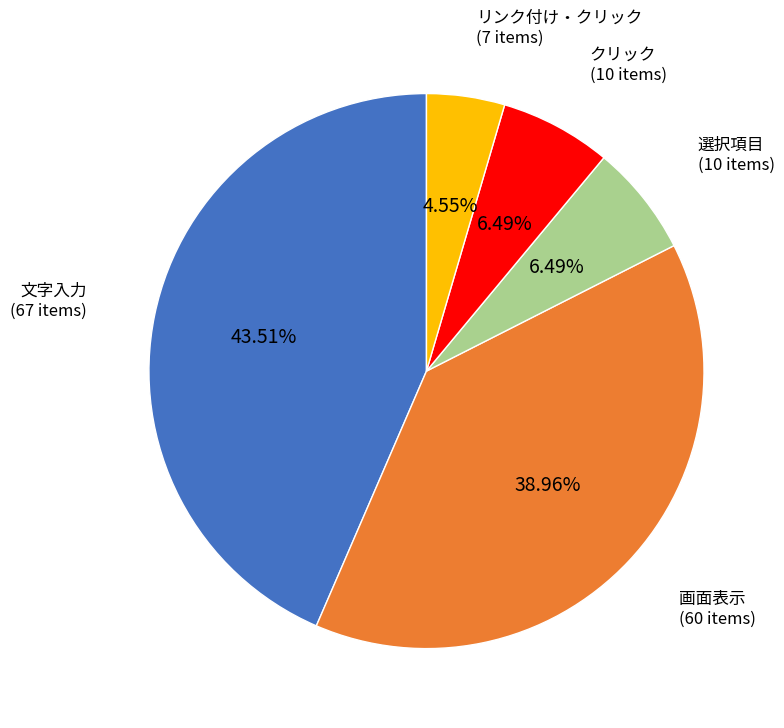

True or false: 画面表示 accounts for 31% of the total.

False